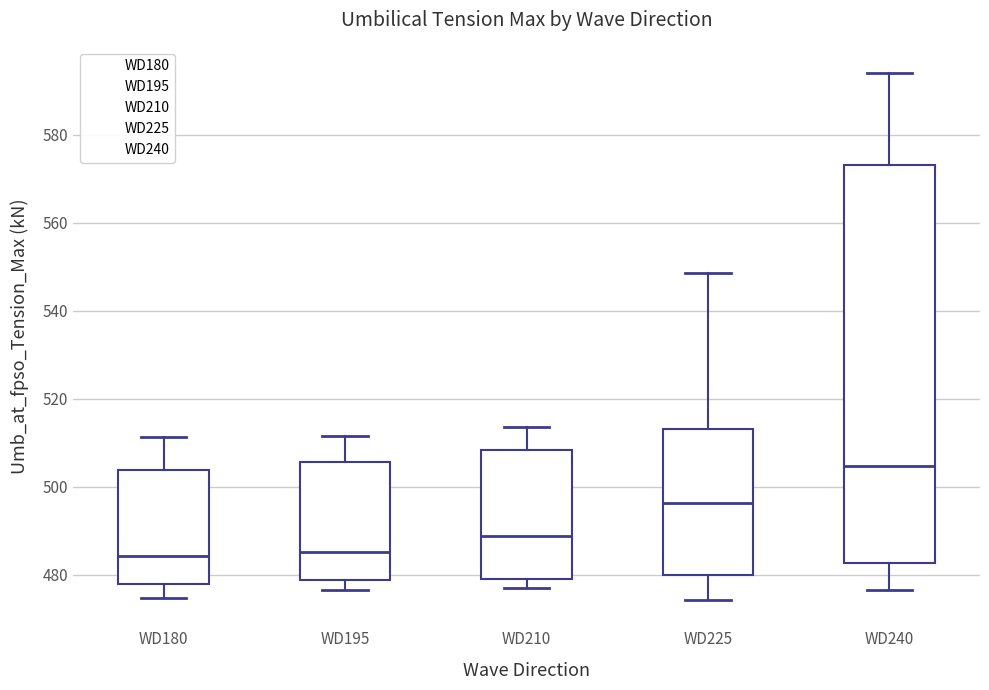

Reading left to right, read every box against the y-axis: the position of its median line, the range the box covers, and the ends of its whiskers. The values are not printed on the chart, so give them approximately, as read against the axis.

WD180: median 484, box 478 to 504, whiskers 474 to 512
WD195: median 486, box 478 to 506, whiskers 476 to 512
WD210: median 488, box 480 to 508, whiskers 476 to 514
WD225: median 496, box 480 to 514, whiskers 474 to 548
WD240: median 504, box 482 to 574, whiskers 476 to 594